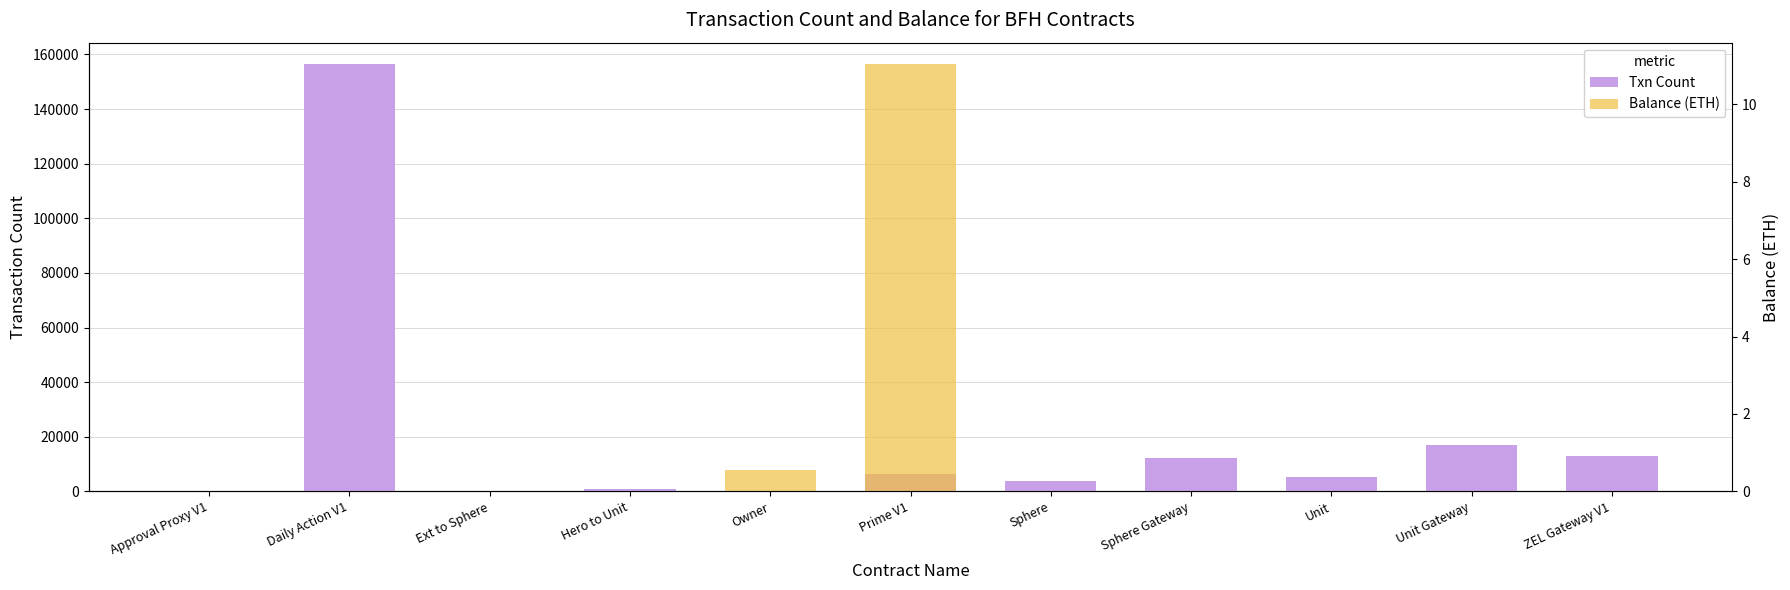

True or false: Balance (ETH) has a value of 0.7 at Owner.

False